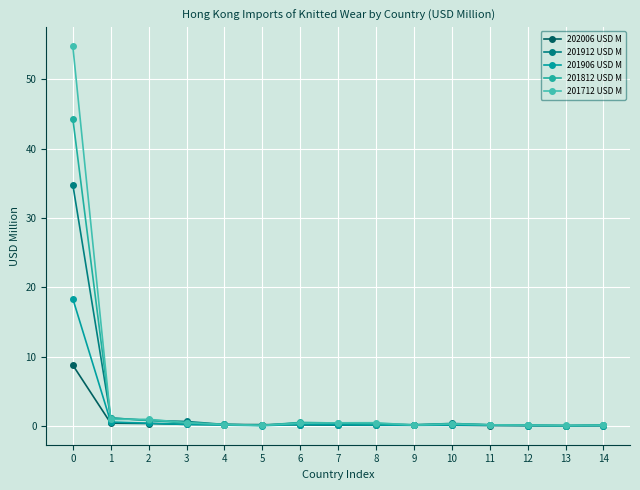

Is the value of 201812 USD M at 10 greater than the value of 201712 USD M at 0?

No